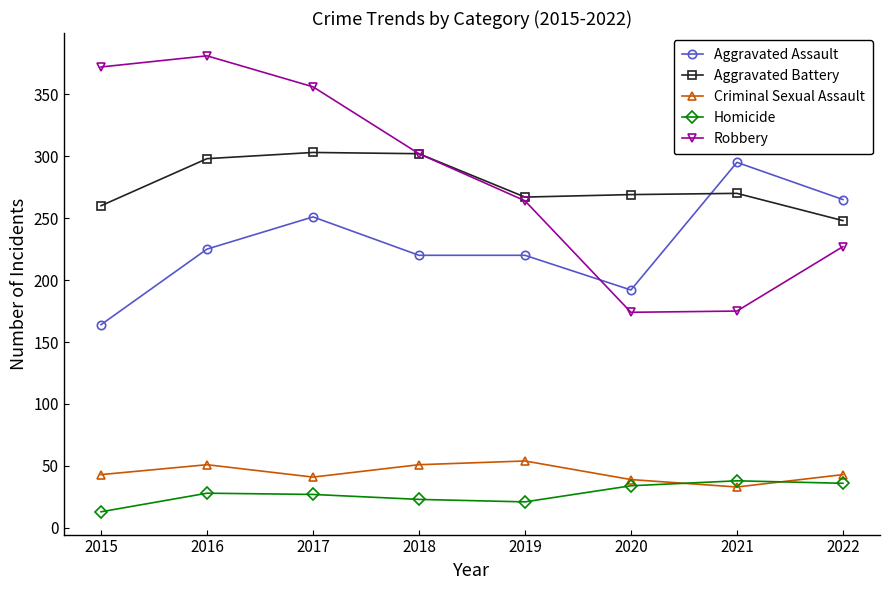

In Robbery, how many points are lower than both neighbors (excluding endpoints)?

1